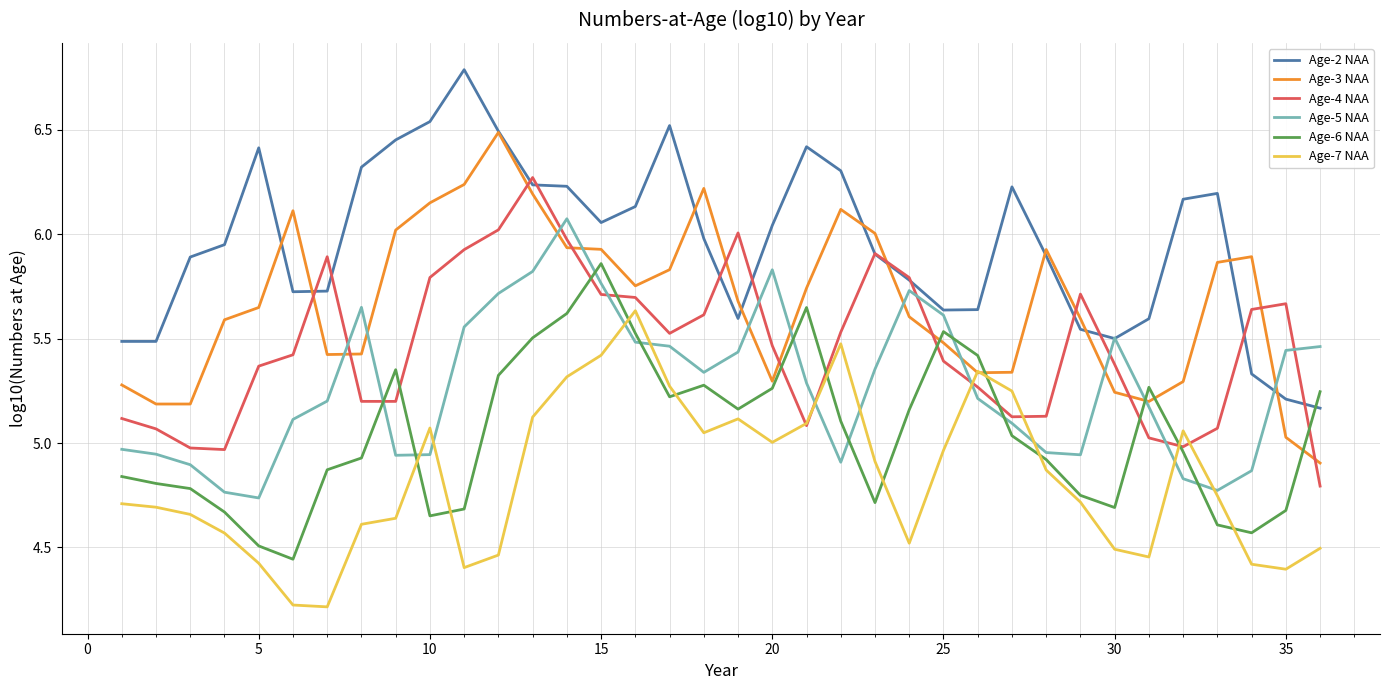

List the series in order of their peak value, lowest first.

Age-7 NAA, Age-6 NAA, Age-5 NAA, Age-4 NAA, Age-3 NAA, Age-2 NAA